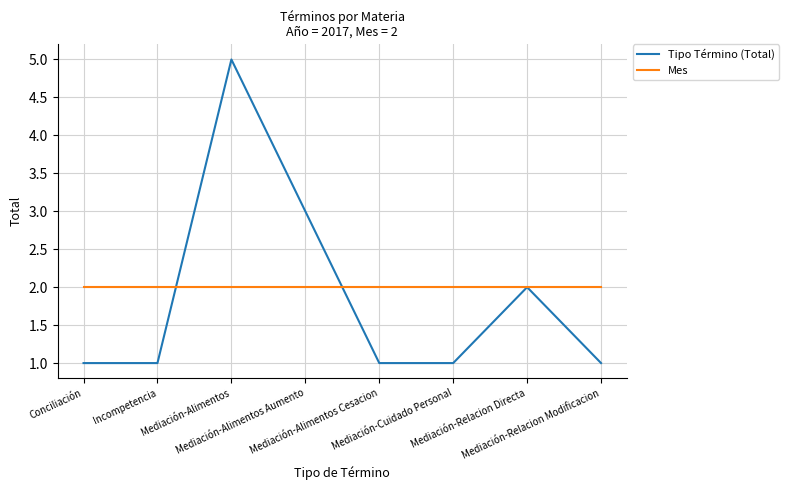

What is the sum of the Mes values at Mediación-Alimentos Aumento and Conciliación?

4